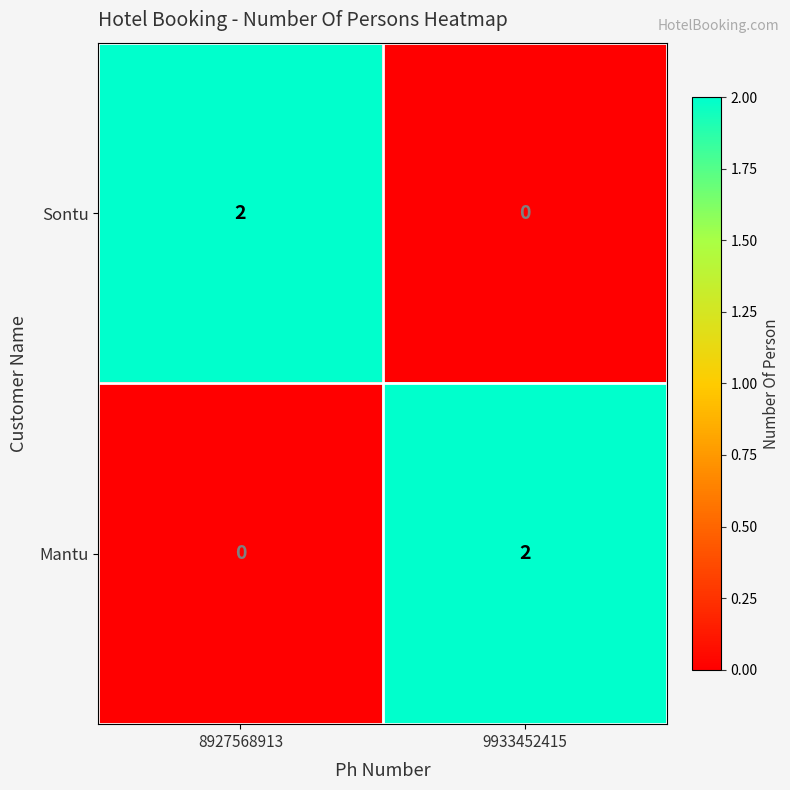

The value of Sontu at 8927568913 is 1. True or false?

False